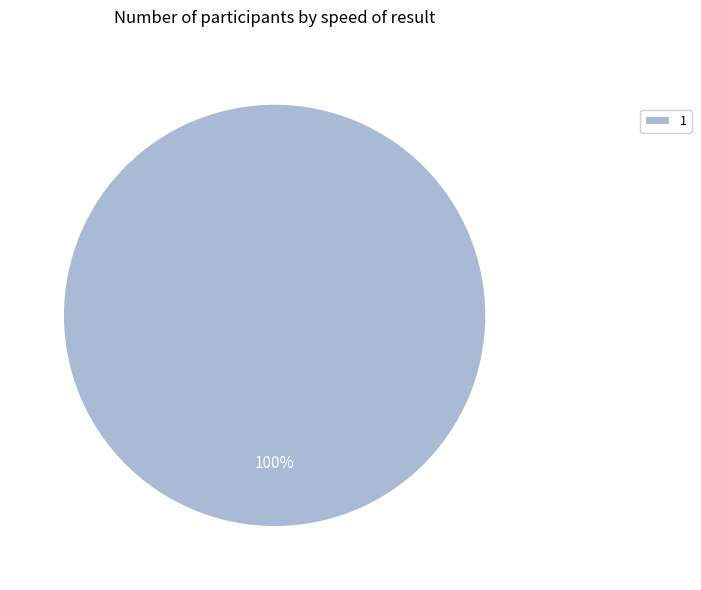

True or false: 1 accounts for 100% of the total.

True